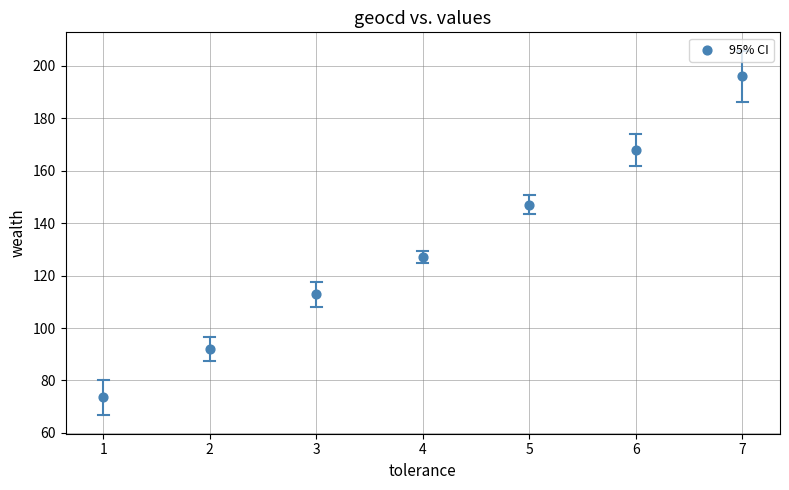

What is the range of X values (max minus min)?

6.0